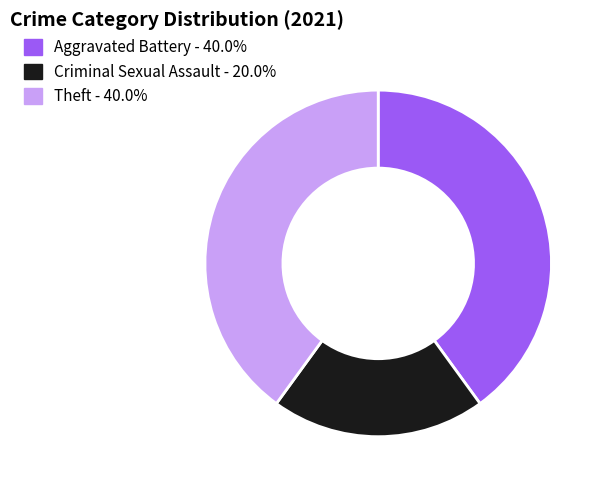

Which category has the smallest portion of the pie?

Criminal Sexual Assault